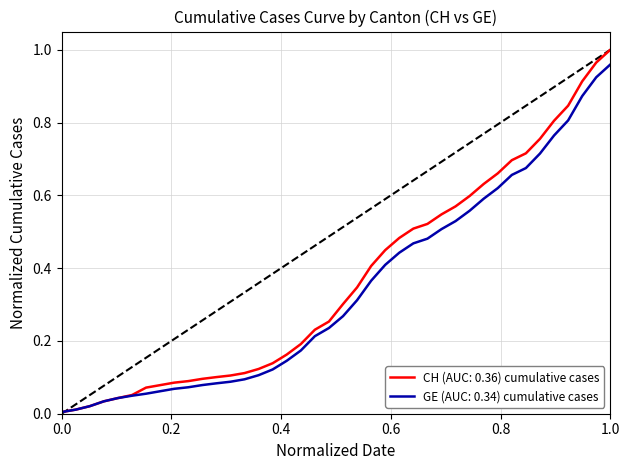

Which series has the widest spread of values?

CH (AUC: 0.36) cumulative cases